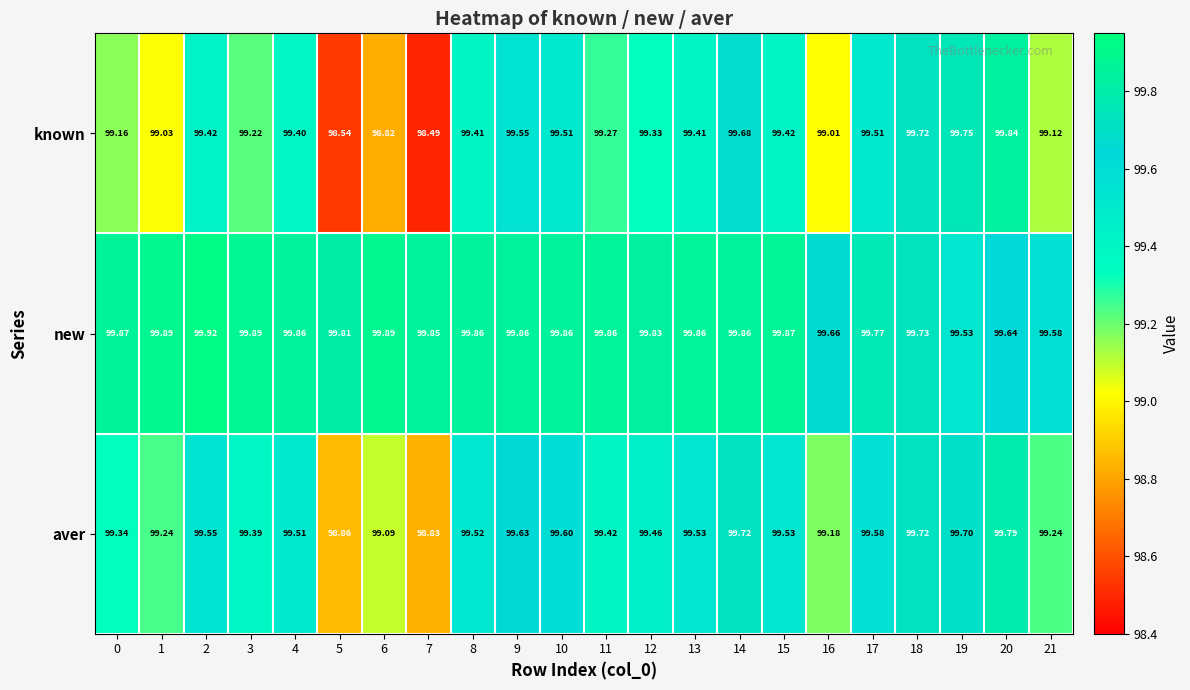

Between 8 and 16, which series saw the biggest shift?

known